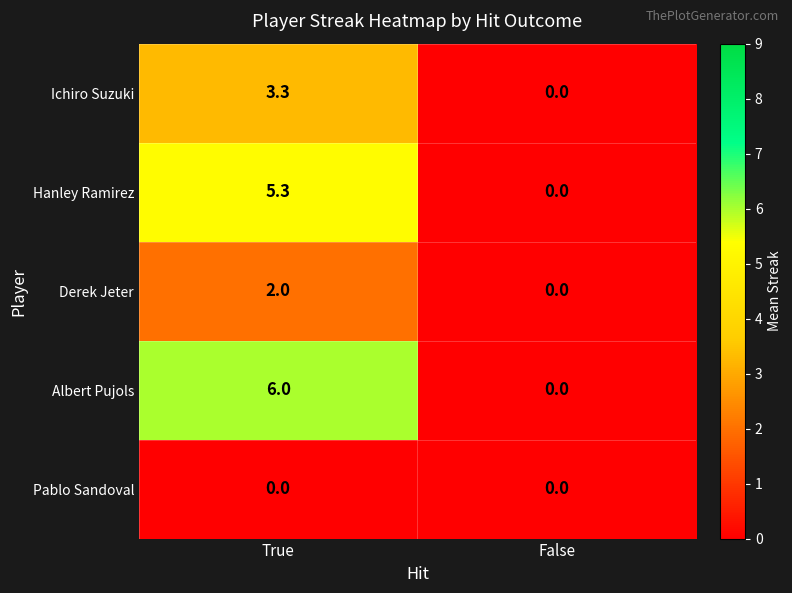

True or false: Albert Pujols has a value of 9.4 at True.

False